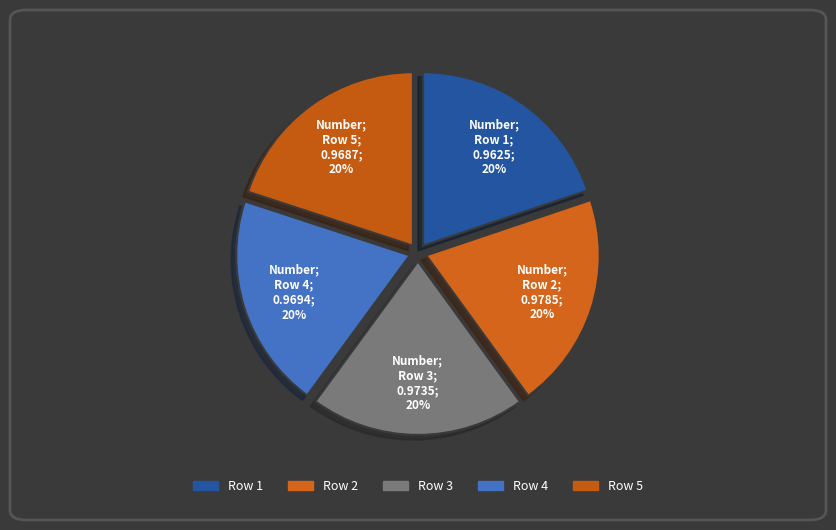

How many segments does this pie chart have?

5